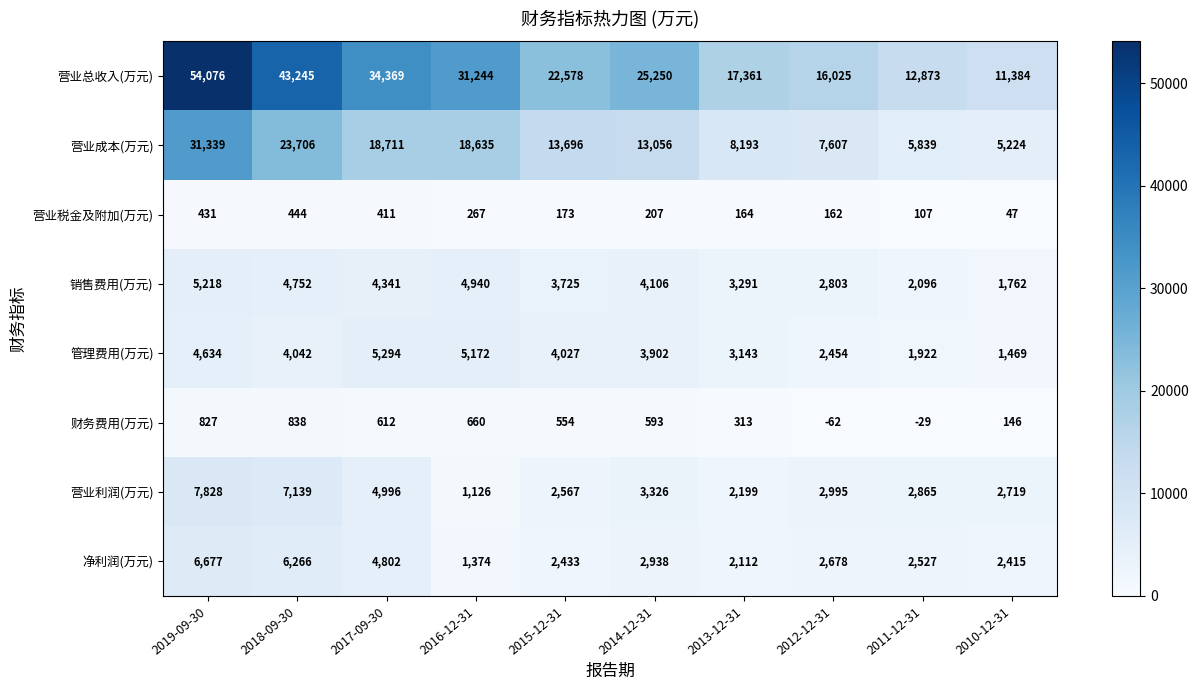

At which label is 财务费用(万元) closest to 388?

2013-12-31